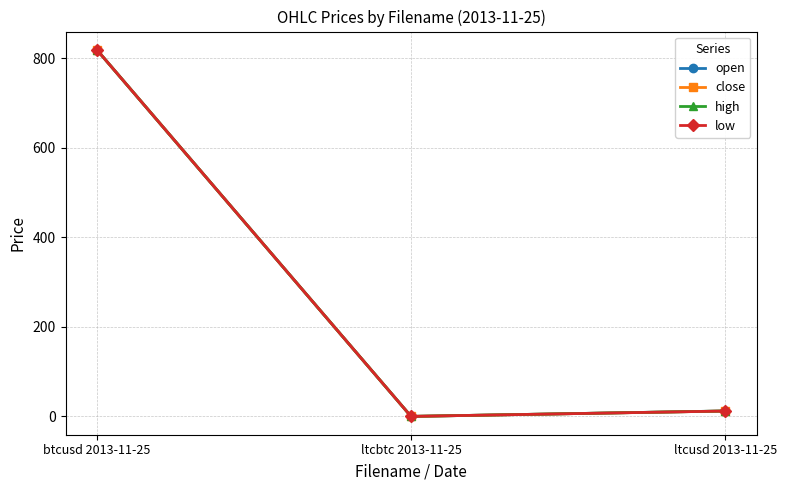

Reading left to right, list all the values displayed in this chart.

open: btcusd 2013-11-25=819.0	ltcbtc 2013-11-25=0.0	ltcusd 2013-11-25=12.1
close: btcusd 2013-11-25=819.0	ltcbtc 2013-11-25=0.0	ltcusd 2013-11-25=12.0
high: btcusd 2013-11-25=819.0	ltcbtc 2013-11-25=0.0	ltcusd 2013-11-25=12.1
low: btcusd 2013-11-25=819.0	ltcbtc 2013-11-25=0.0	ltcusd 2013-11-25=12.0